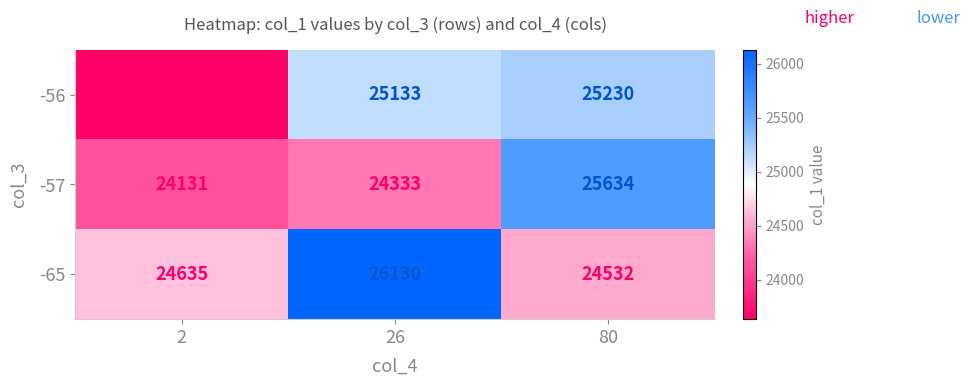

Rank the categories by -56 value from lowest to highest.

2, 26, 80